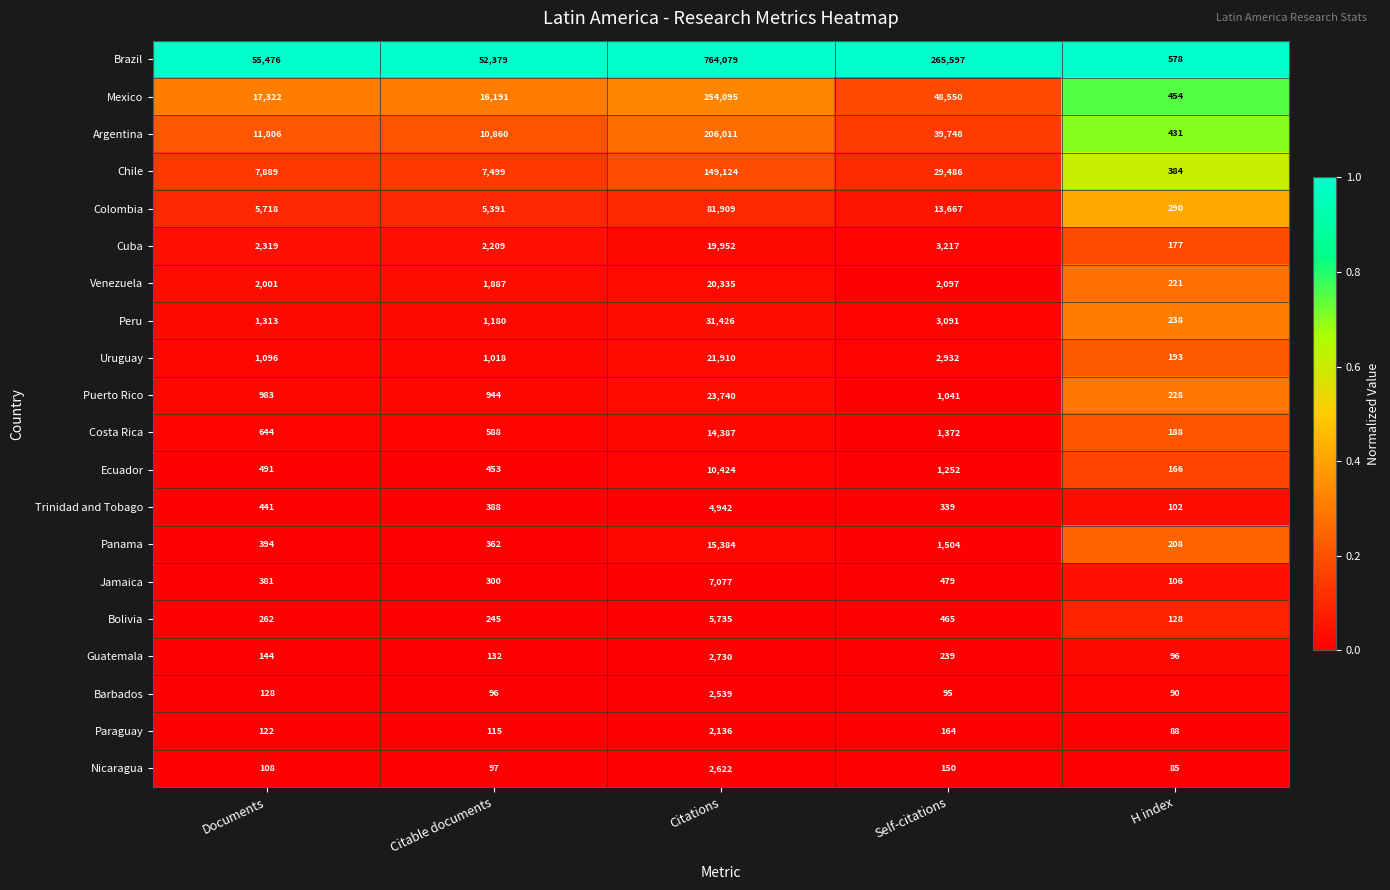

Which series has the largest total across all categories?

Brazil